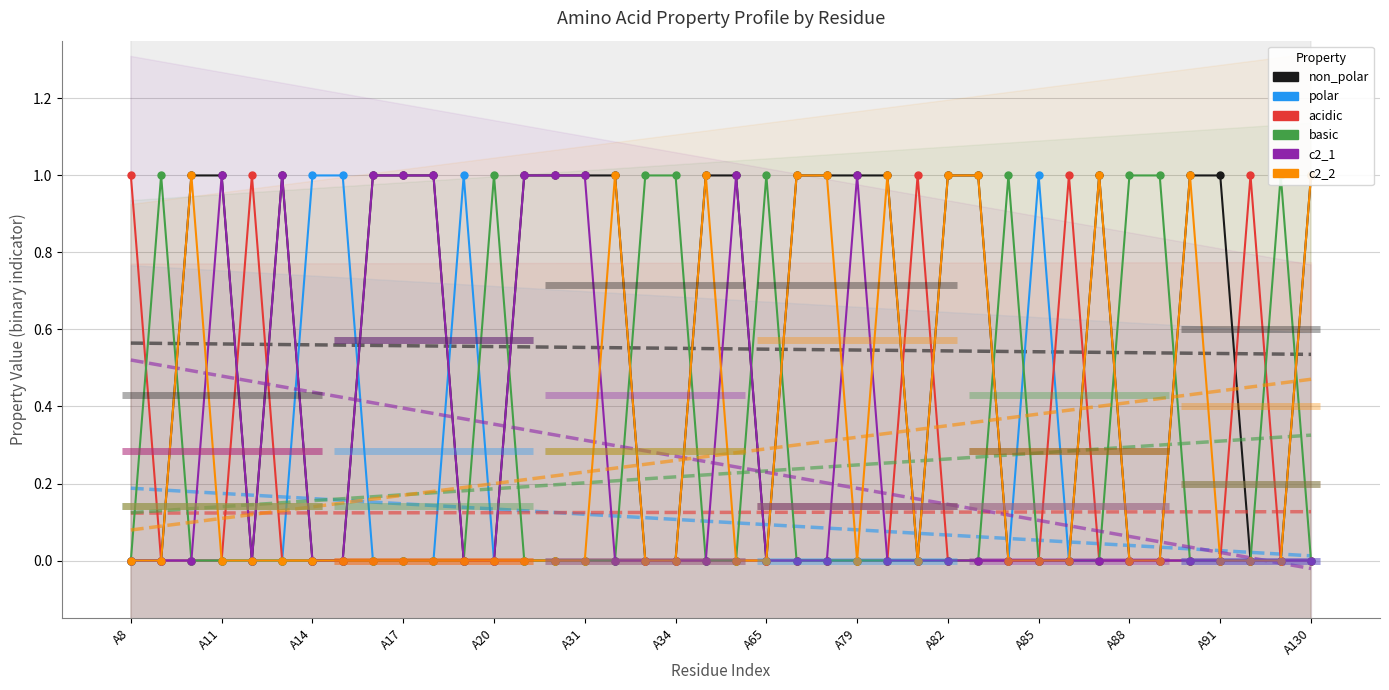

What is the difference between the second highest and second lowest values in the c2_1 series?

1